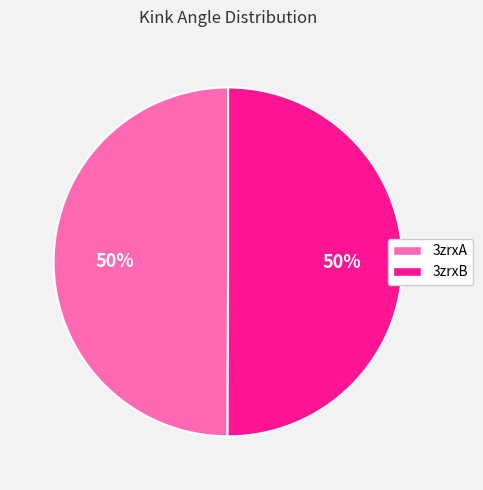

Is it true that 3zrxA is 56% of the pie?

False